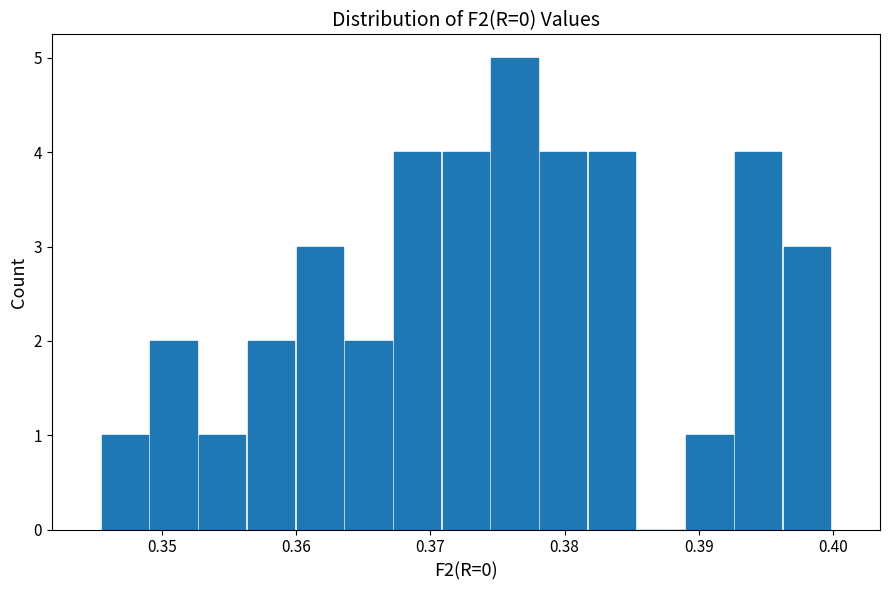

Around what value on the x-axis is the tallest bar? Give the approximate position of its centre, as read against the axis.

0.376